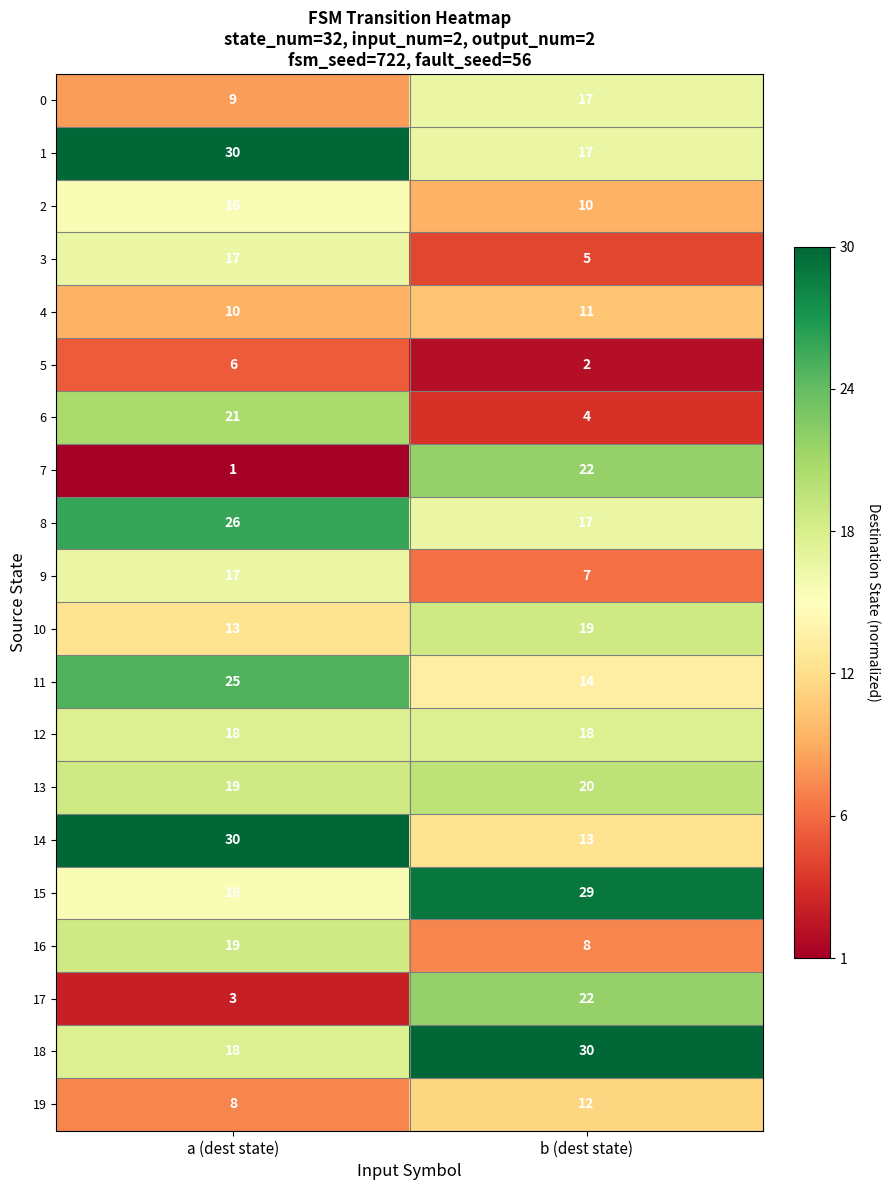

Is the value of 12 at b (dest state) greater than the value of 17 at a (dest state)?

Yes